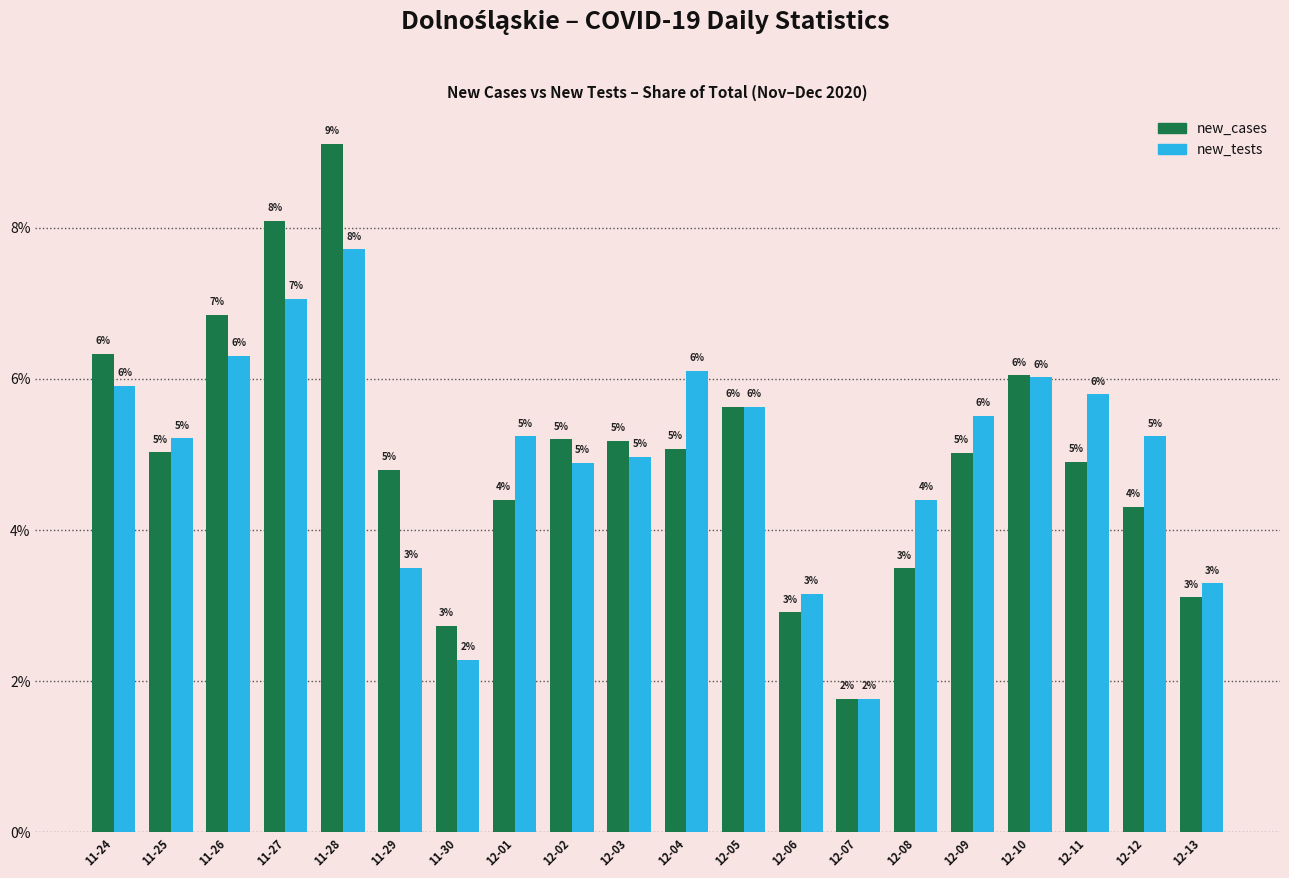

At which label does new_cases reach its peak?

11-28